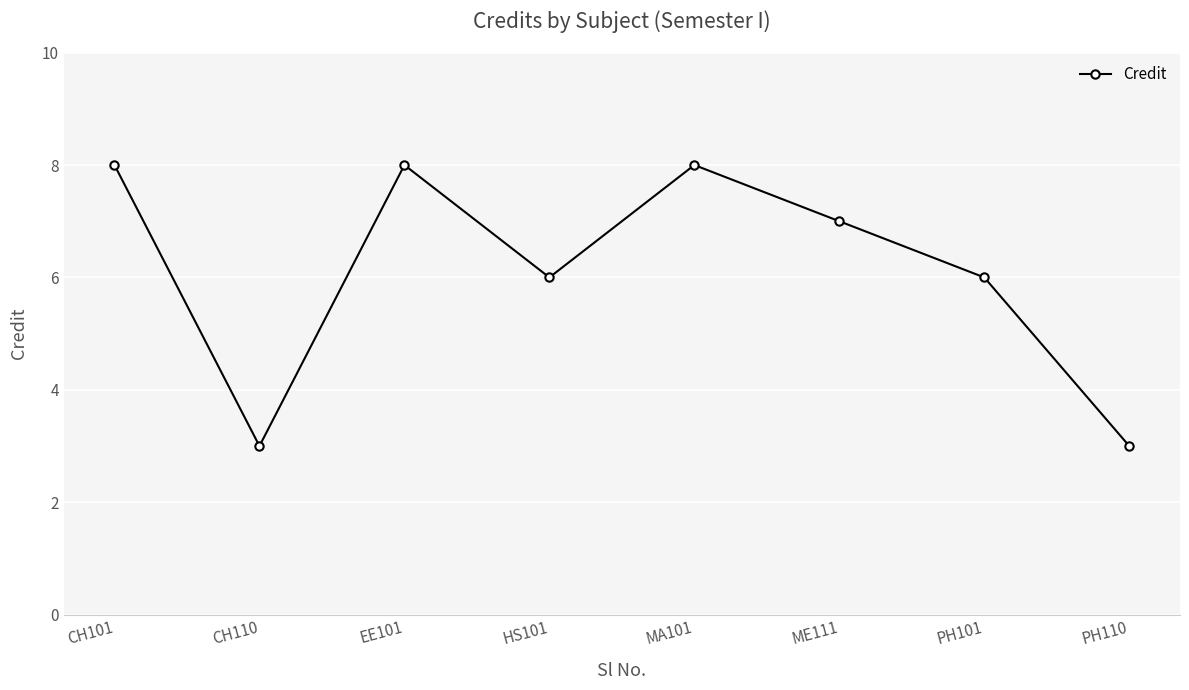

How many values are below 7?

4